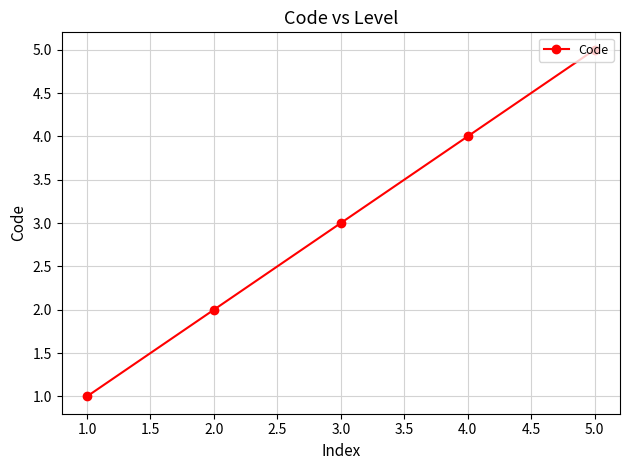

Reading right to left, what are all the values shown in this chart?

5	4	3	2	1